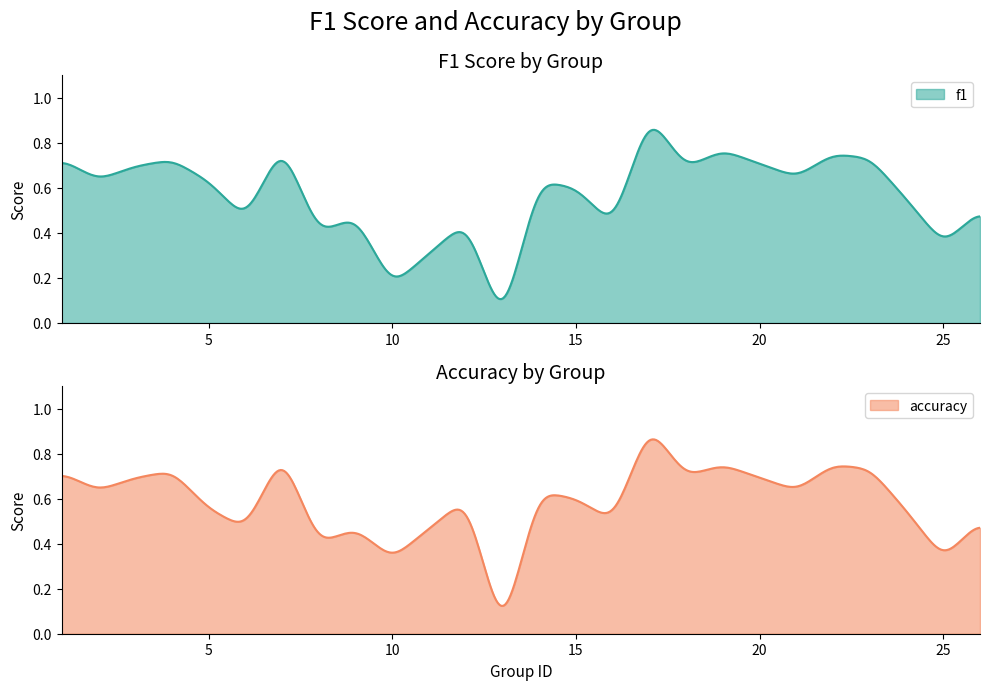

True or false: f1 has more than 1 points higher than both neighbors.

True